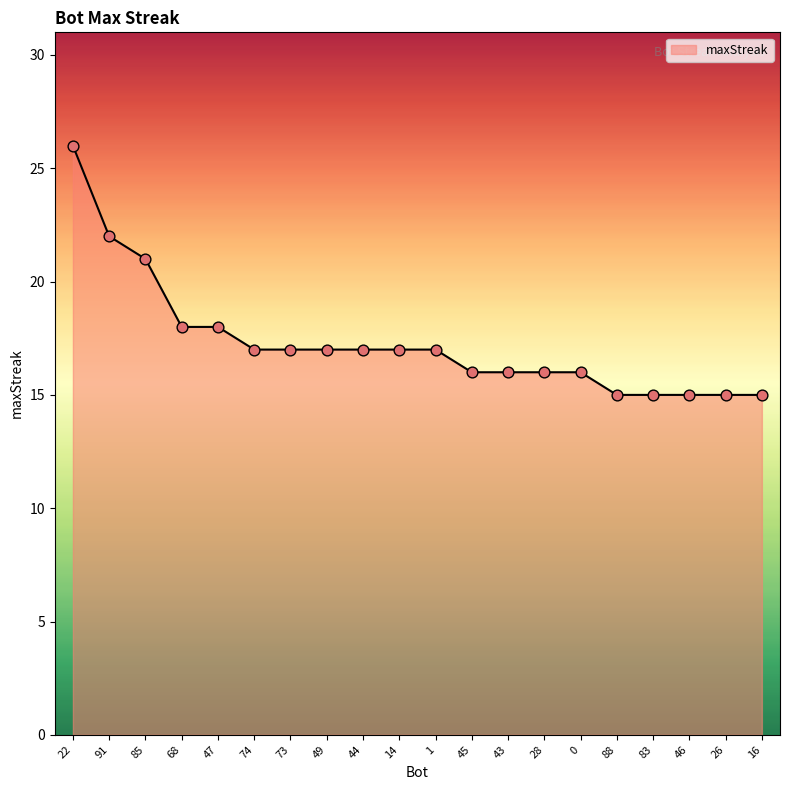

What is the change in value from 22 to 0?

-10